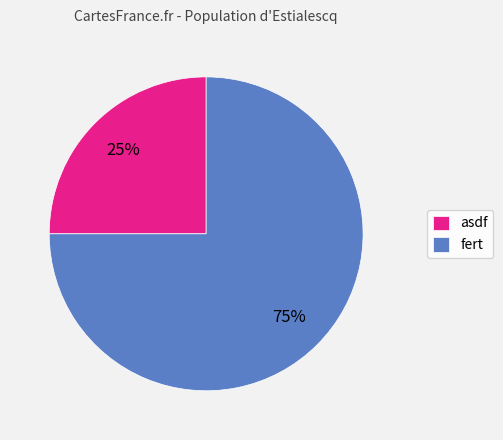

To the nearest percent, what is the average slice percentage?

50%